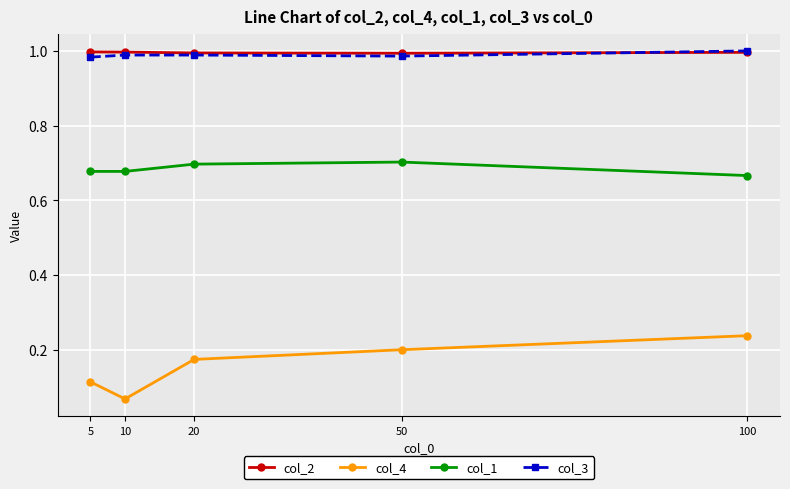

The col_2 series shows 0.5 at 100. True or false?

False